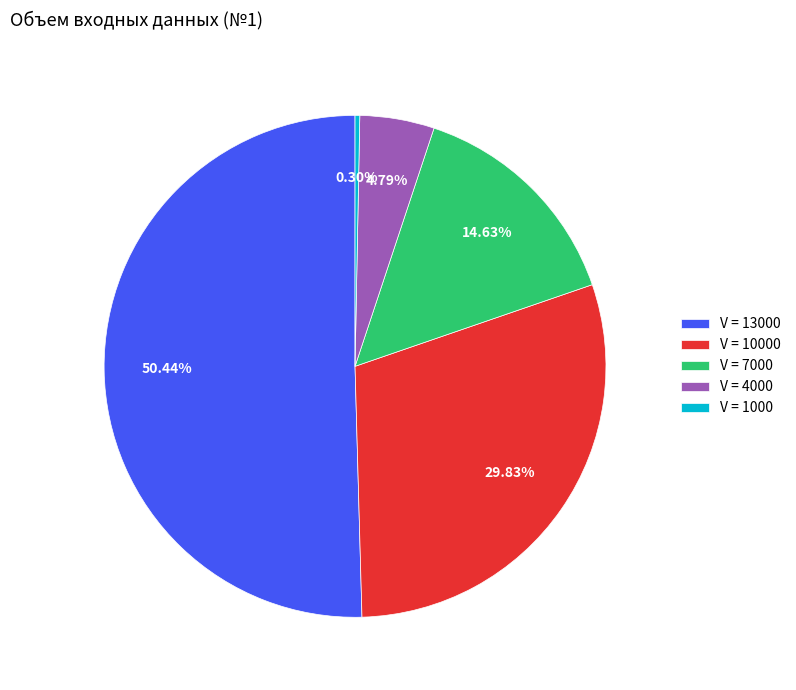

To the nearest percent, what is the difference between the largest and smallest slice percentages?

50%